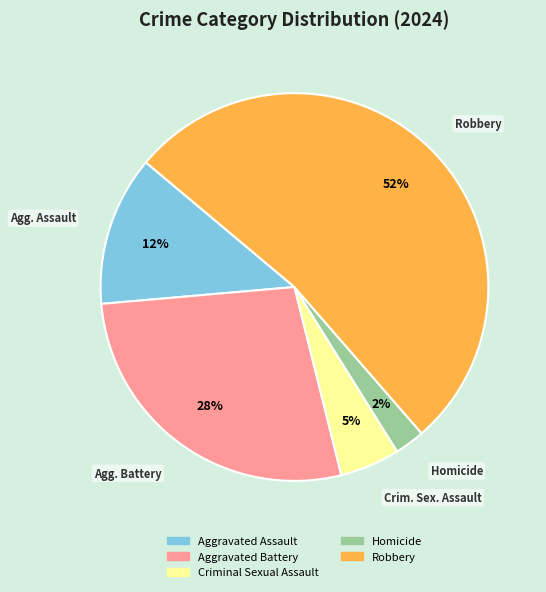

Count the number of slices in the pie.

5